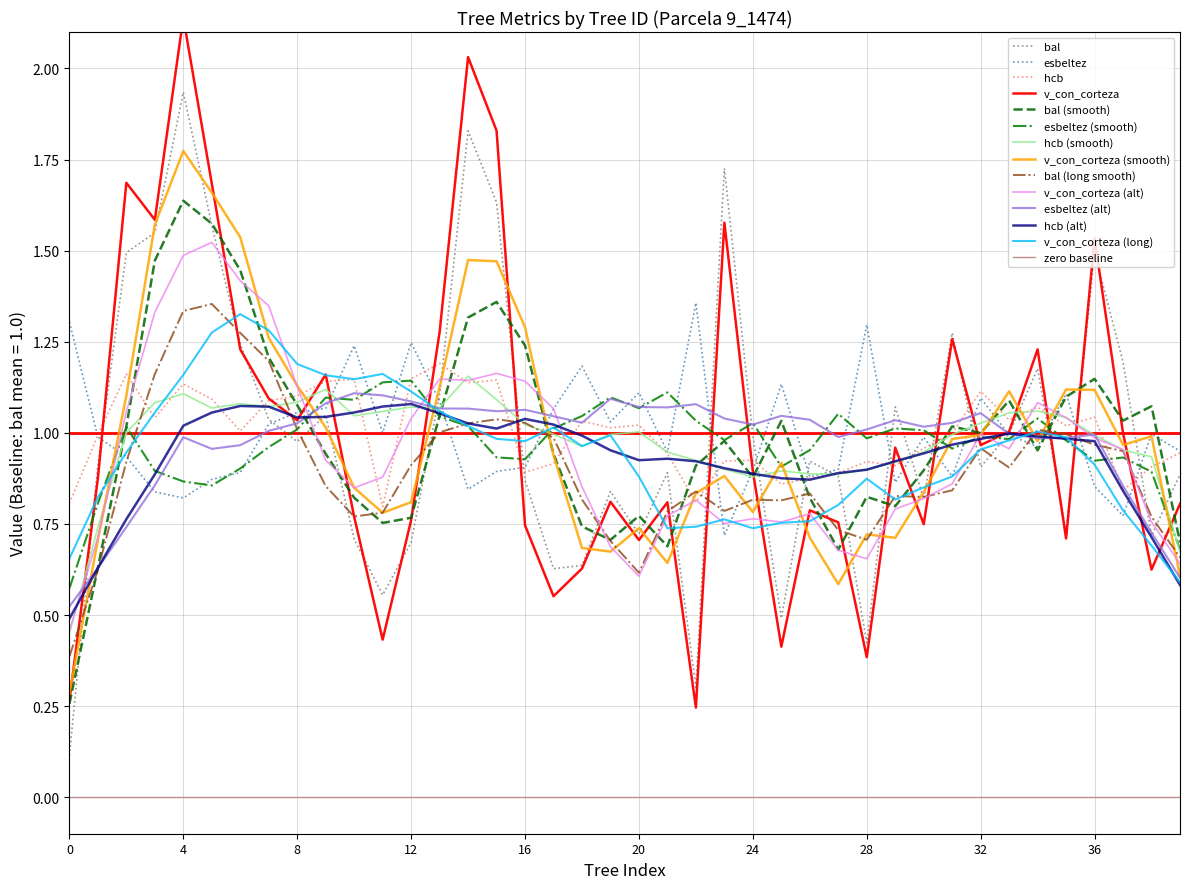

True or false: bal and hcb cross at least once.

True